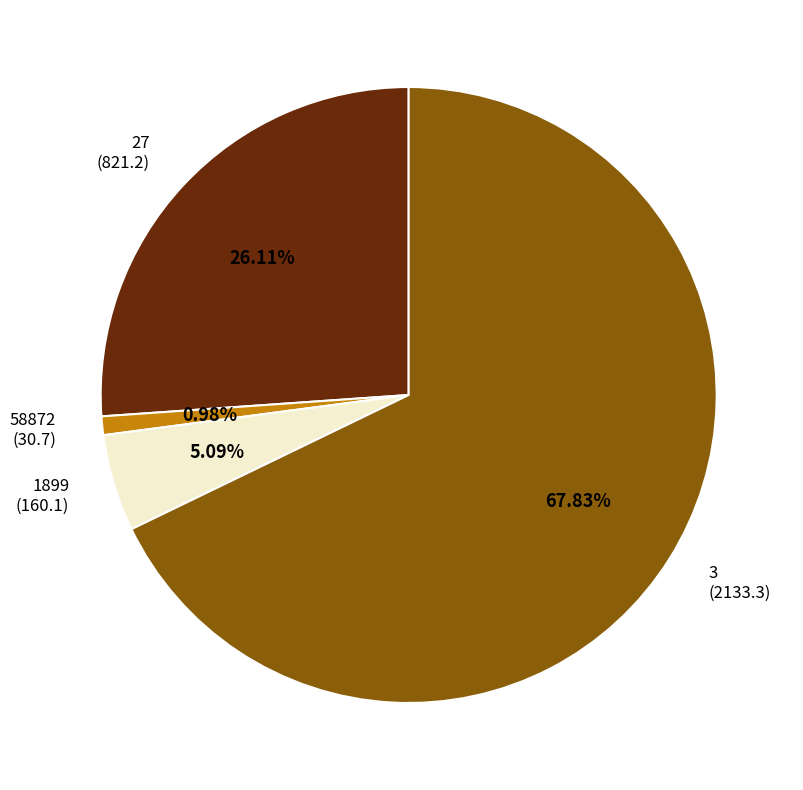

Is it true that 58872 is 1% of the pie?

True